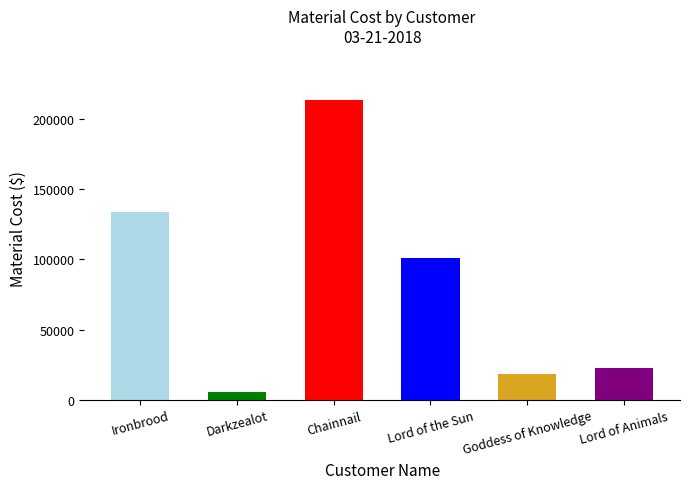

At which label is the value closest to 109128?

Lord of the Sun